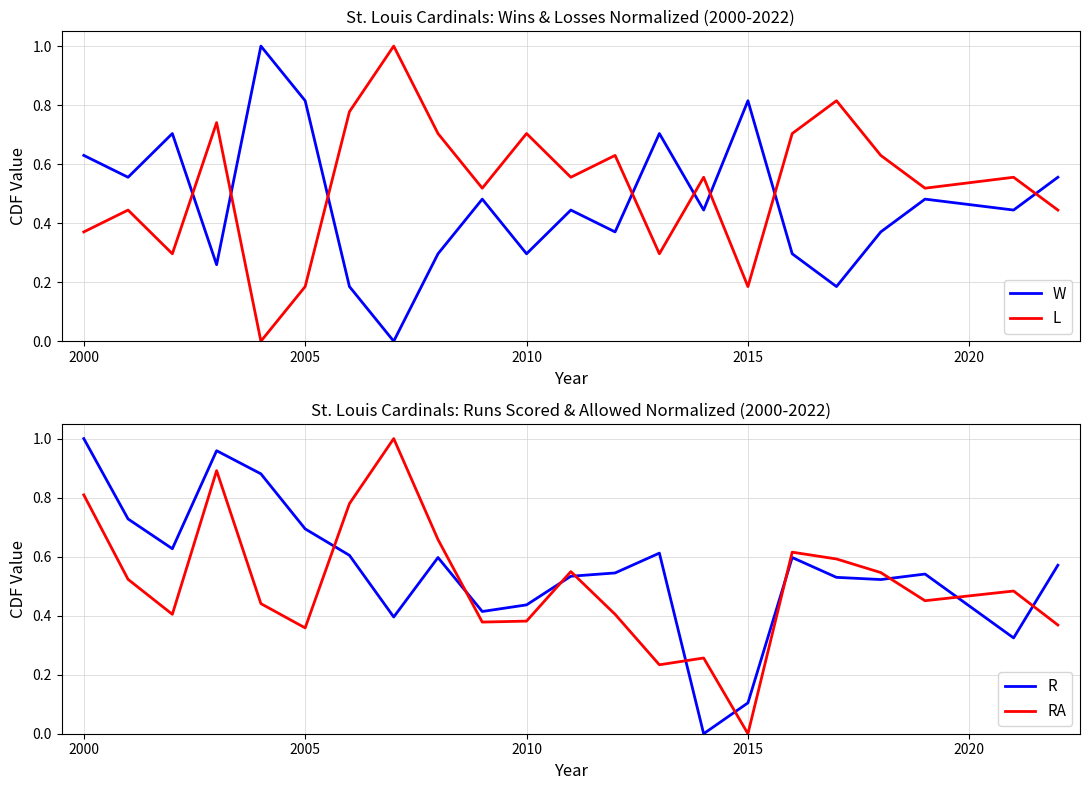

True or false: R and RA cross at least once.

True